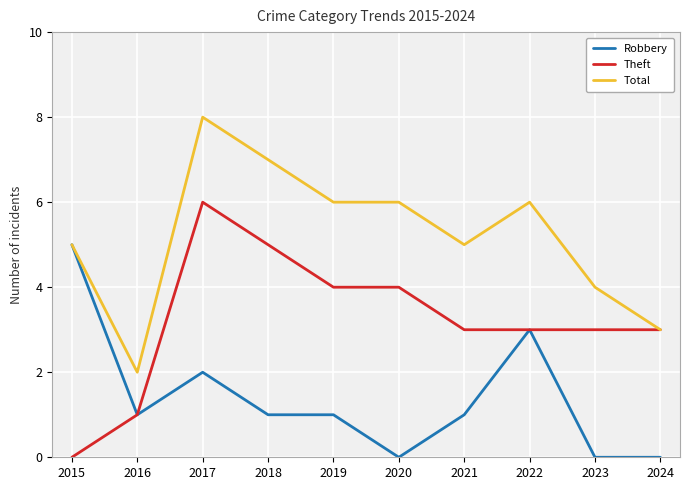

The value of Theft at 2017 is 6. True or false?

True